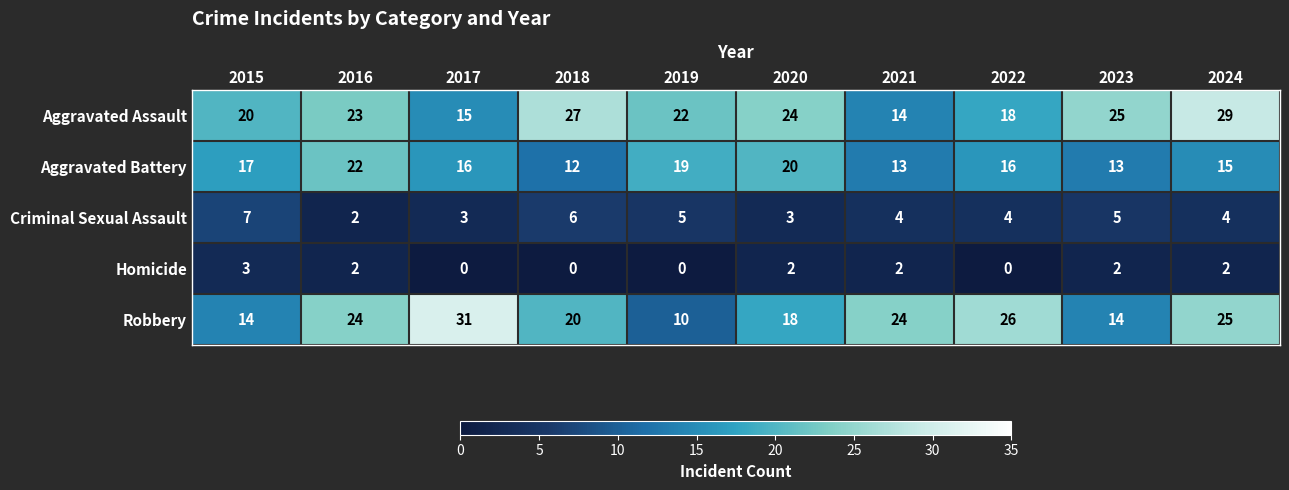

Which series has the widest spread of values?

Robbery